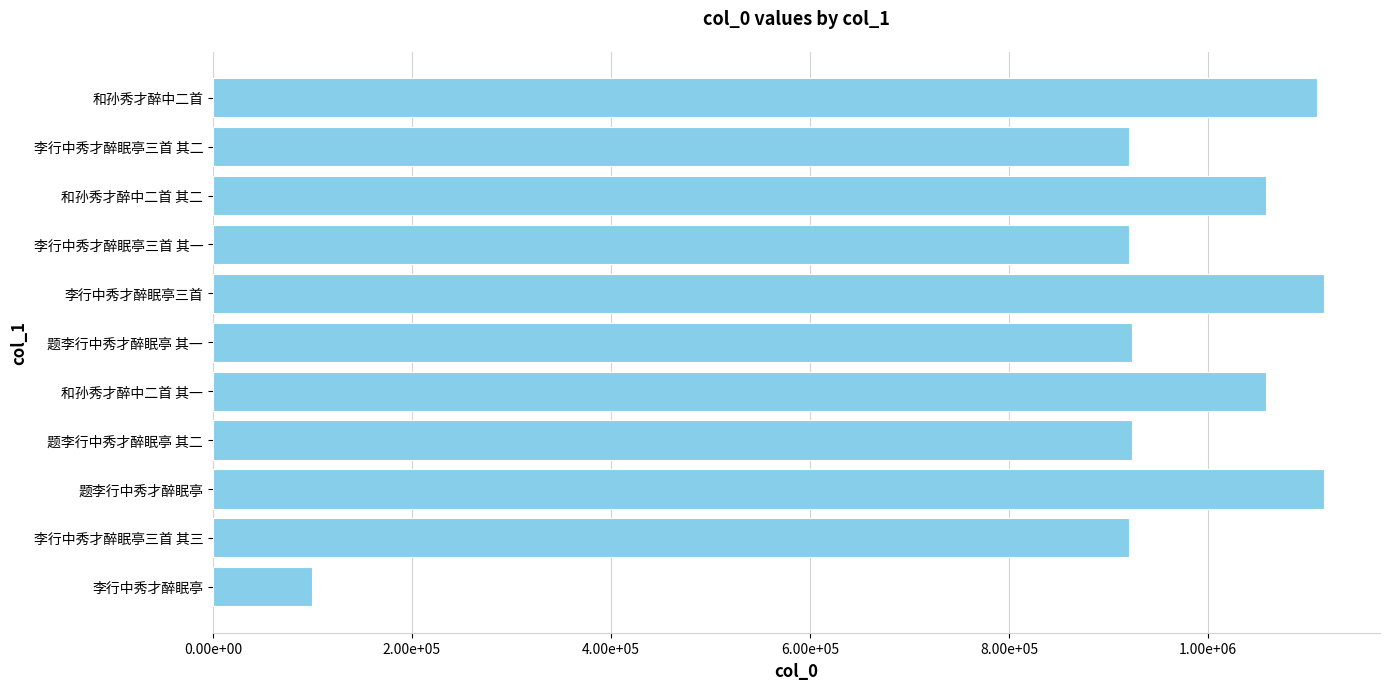

Which label corresponds to the smallest value in the chart?

李行中秀才醉眠亭